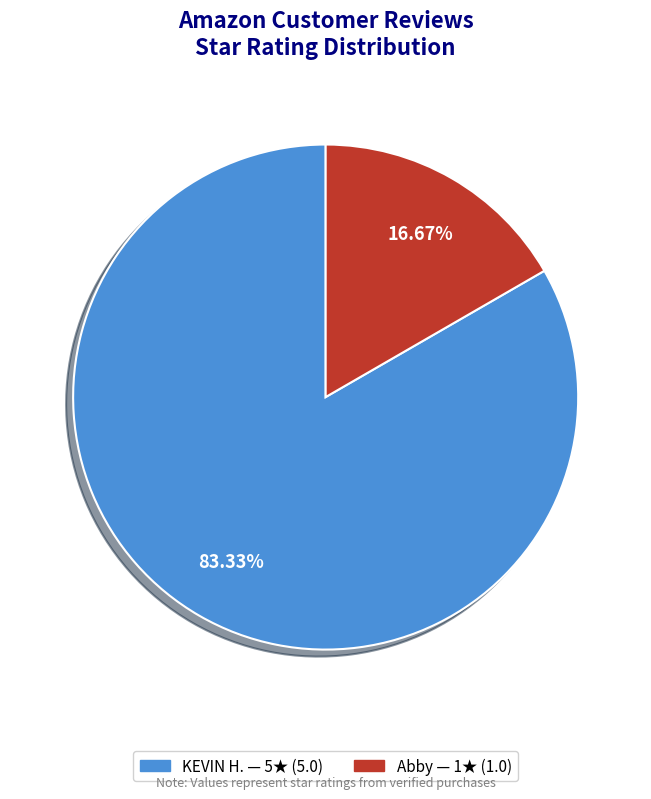

True or false: KEVIN H. accounts for 83% of the total.

True